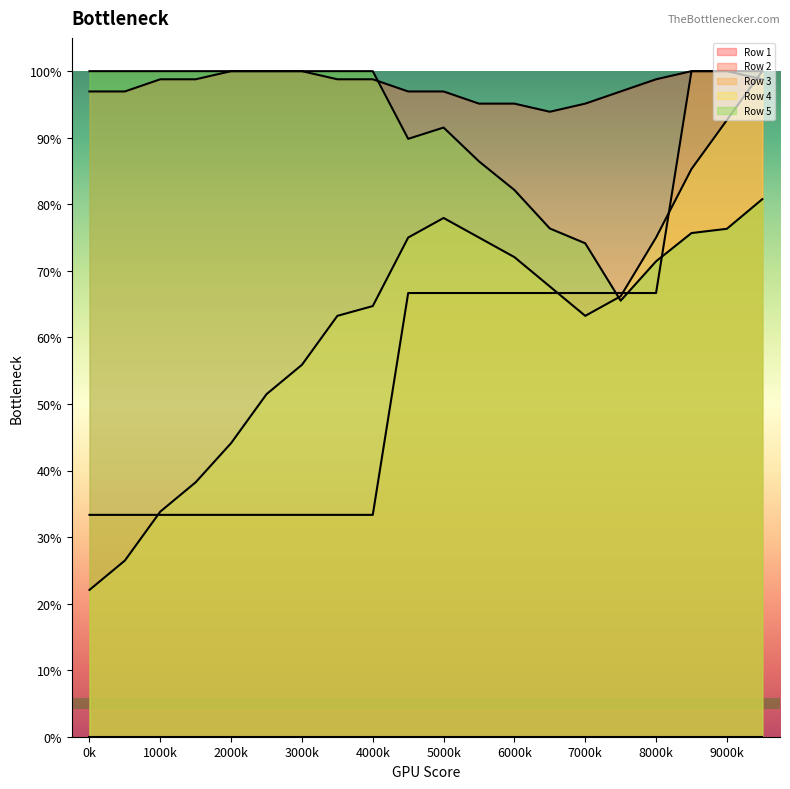

Is it true that Row 3 equals 0.6 at 17?

False